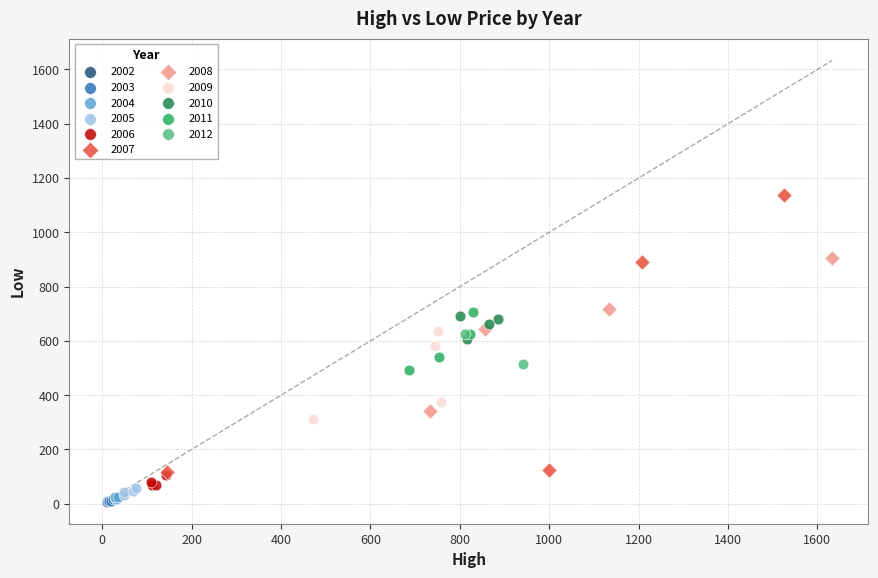

What are all the series names shown in the legend?

2002, 2003, 2004, 2005, 2006, 2007, 2008, 2009, 2010, 2011, 2012